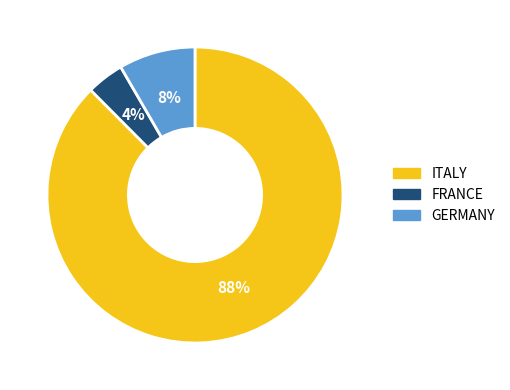

To the nearest percent, what is the combined percentage of ITALY and GERMANY?

96%